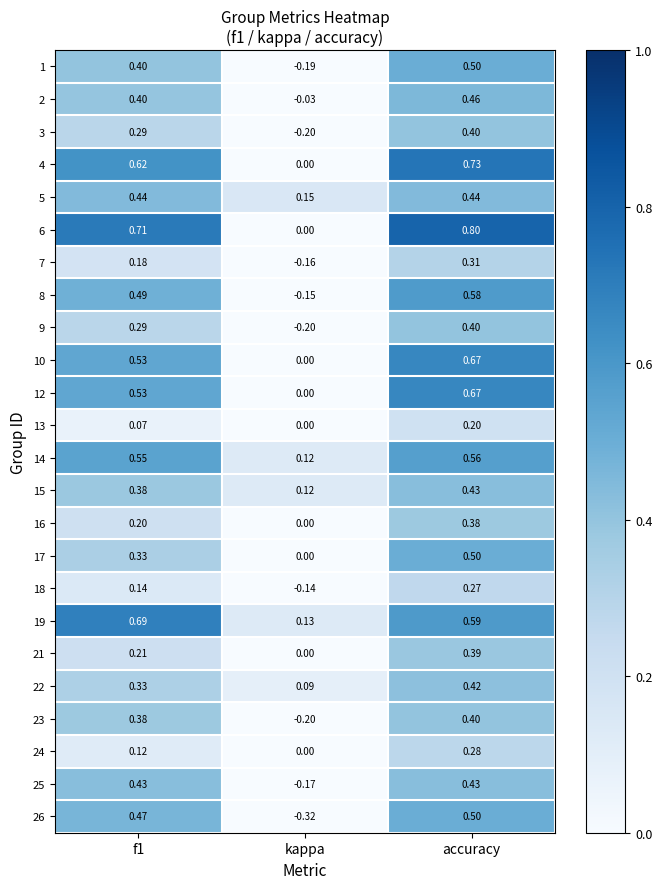

How many categories are shown in the chart?

3